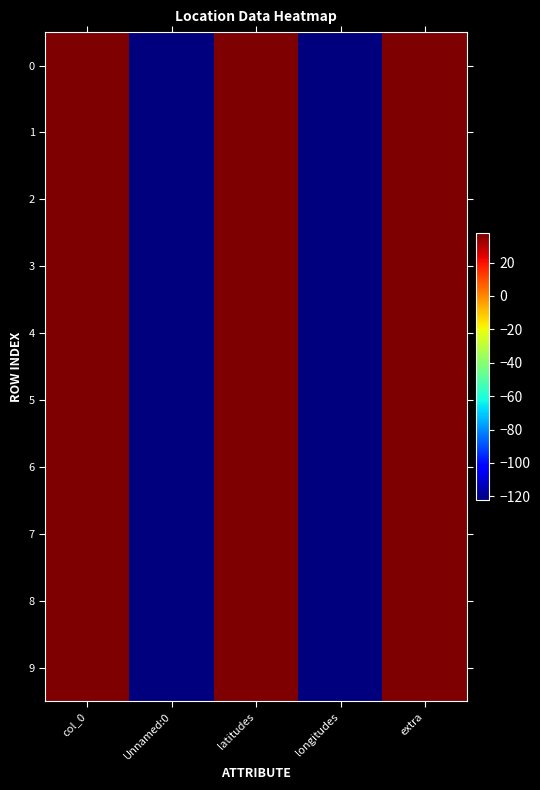

List the series in order of their peak value, lowest first.

0, 1, 2, 3, 4, 5, 6, 7, 8, 9